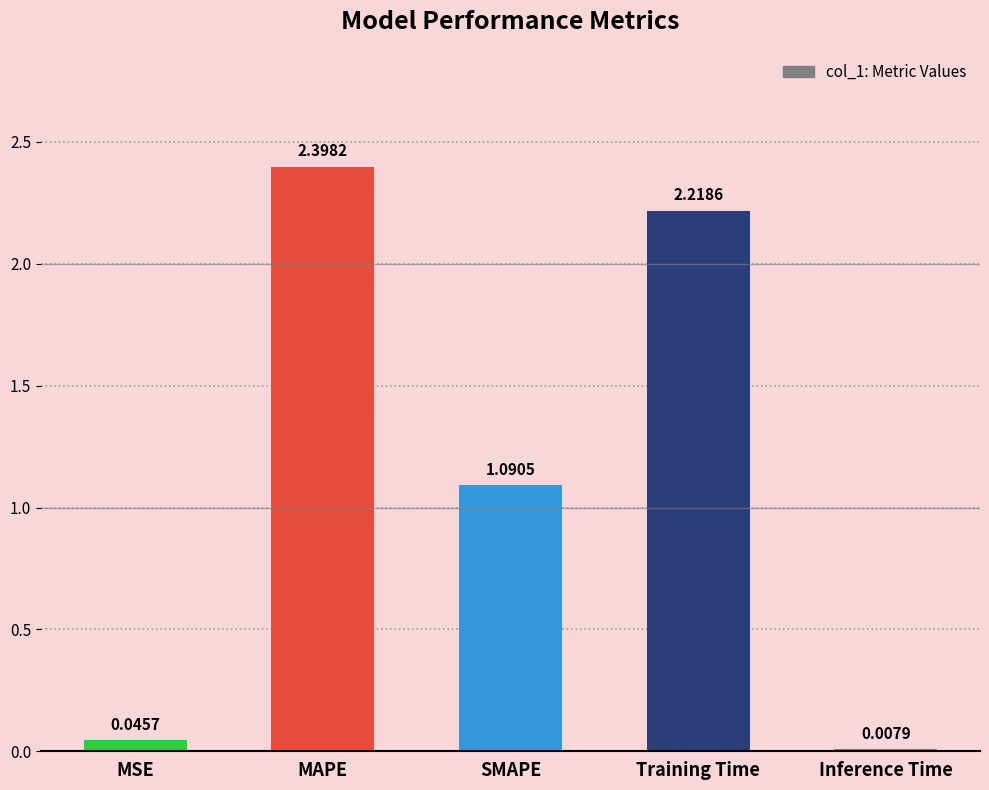

What is the sum of all values?

5.8